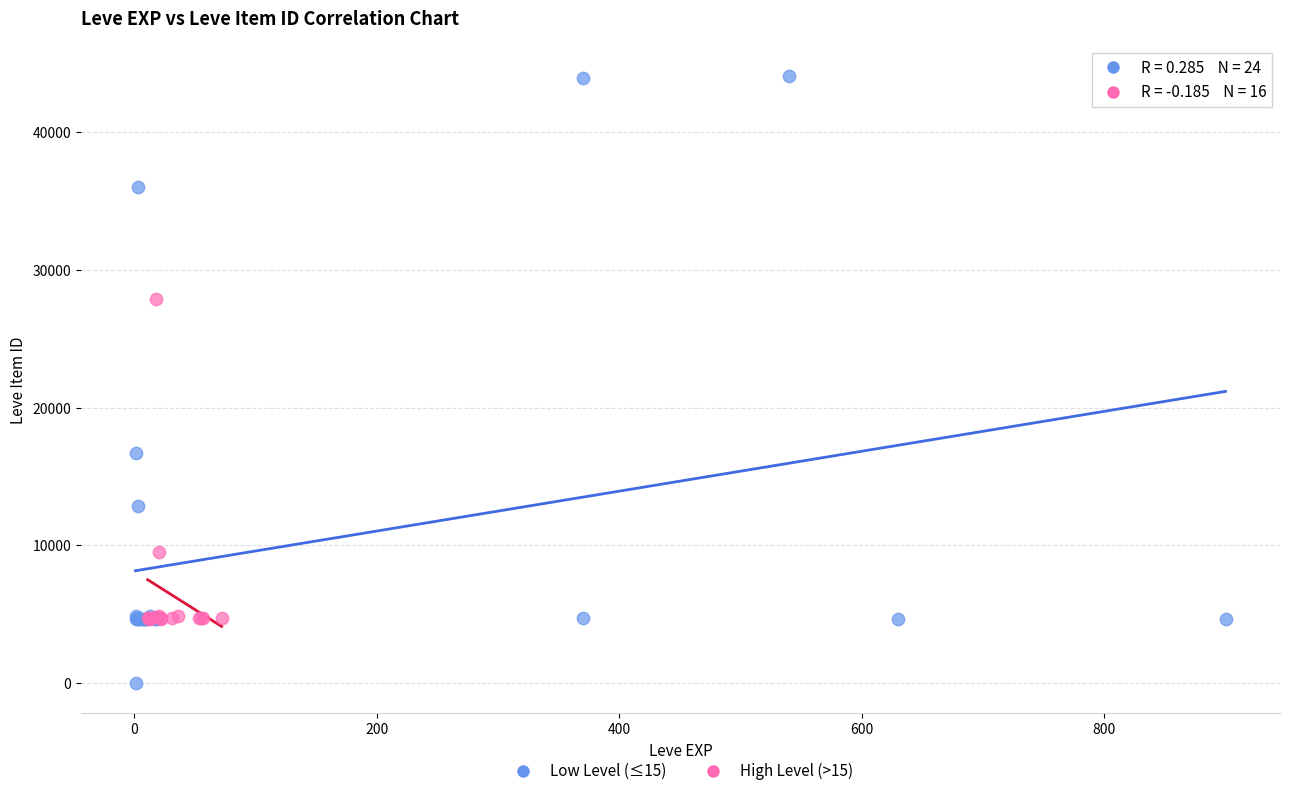

Which series contains the lowest Y value?

Low Level (≤15)